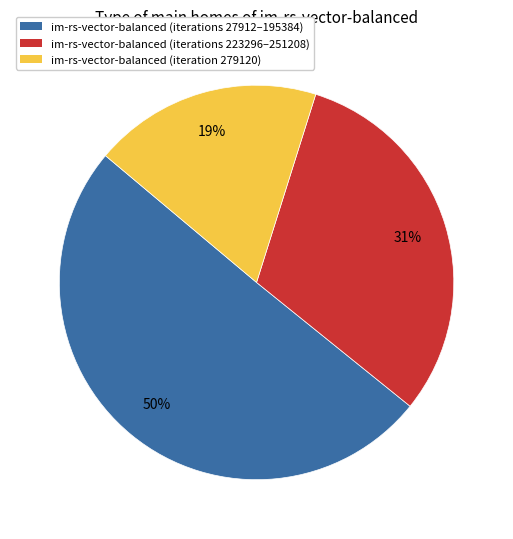

To the nearest percent, what is the average slice percentage?

33%